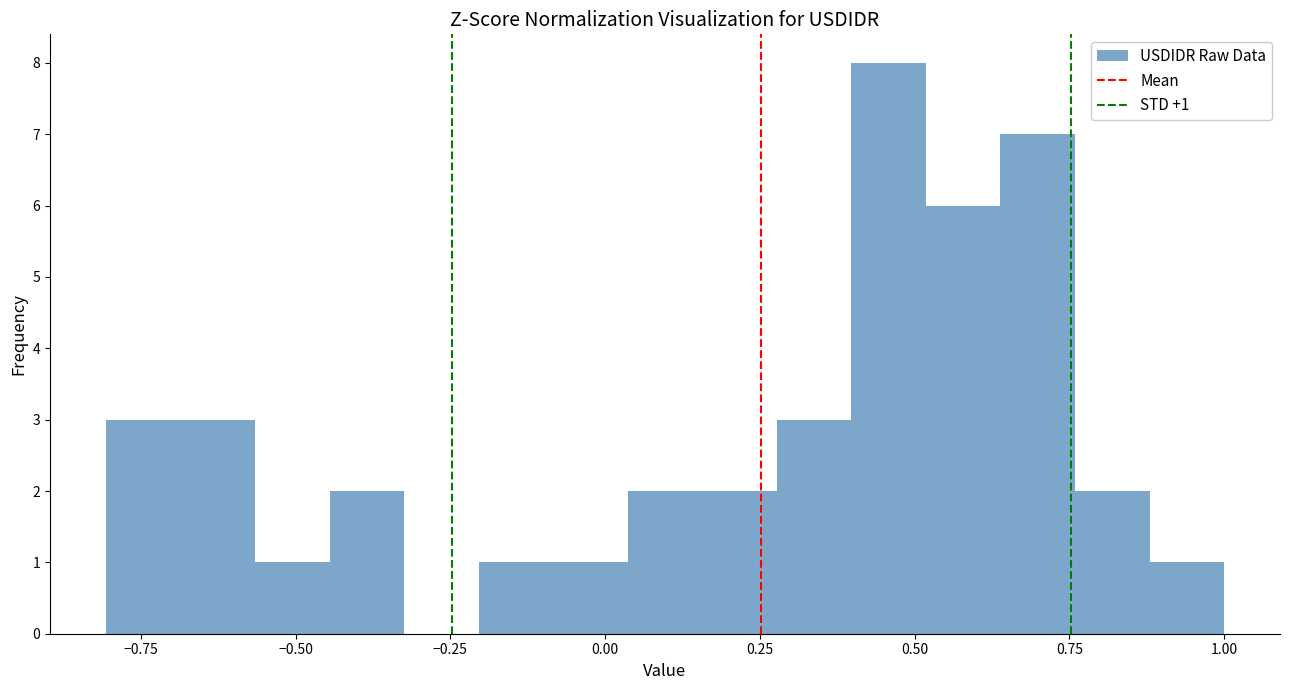

Read against the x-axis, roughly where is the centre of the tallest bar?

0.45